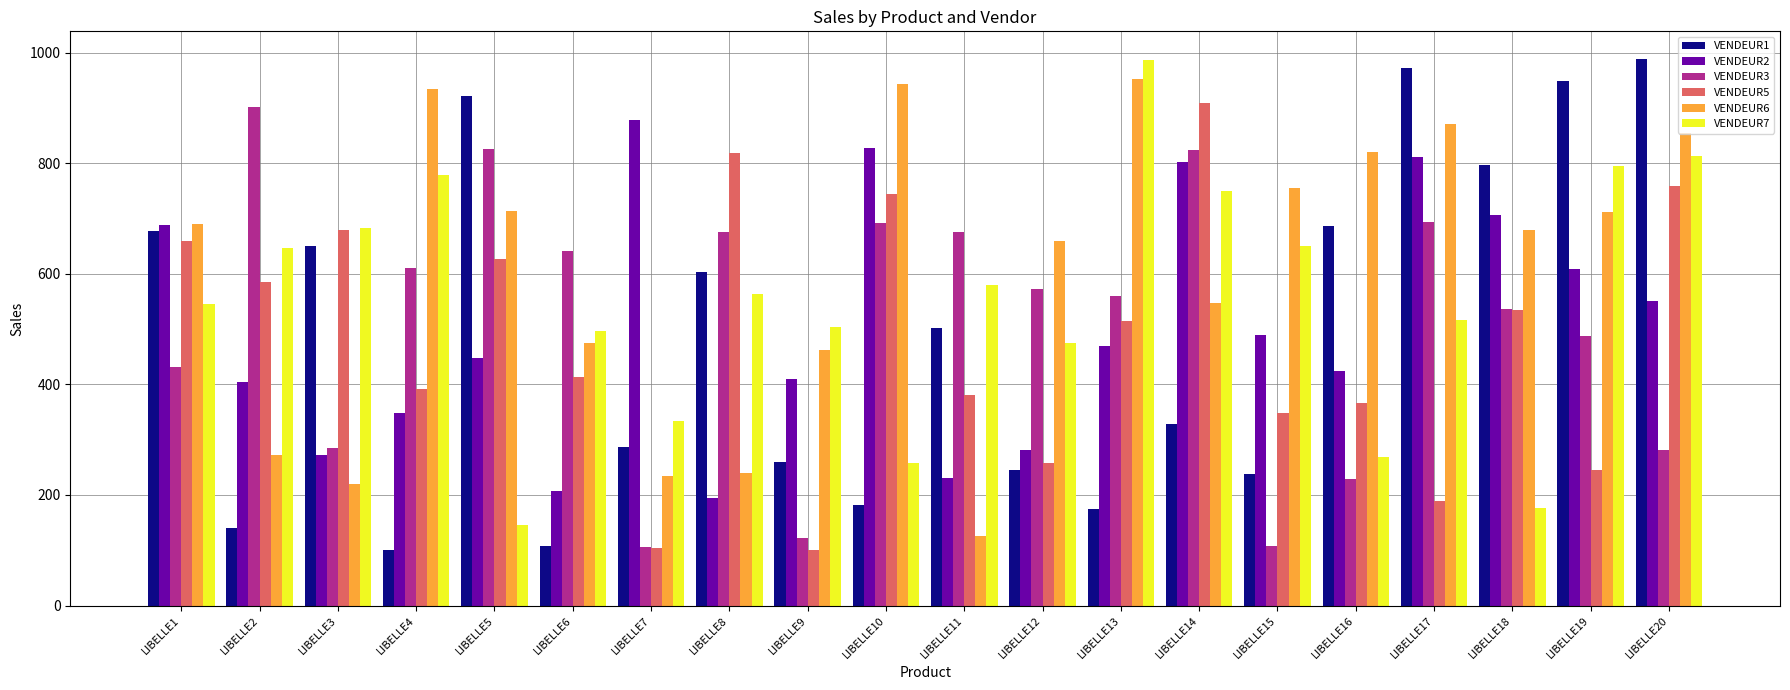

Between LIBELLE2 and LIBELLE4, which series saw the biggest shift?

VENDEUR6